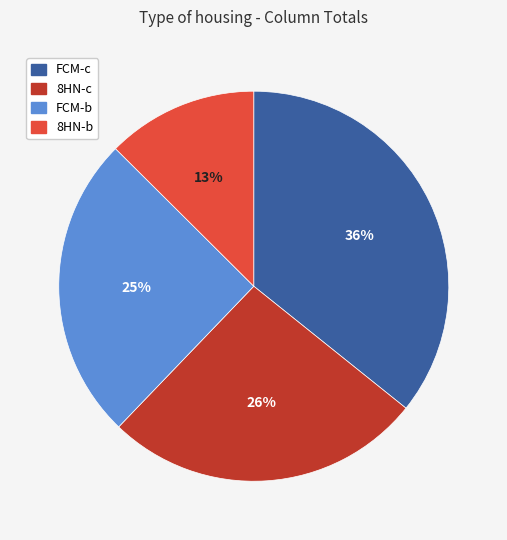

Is it true that 8HN-b is 18% of the pie?

False